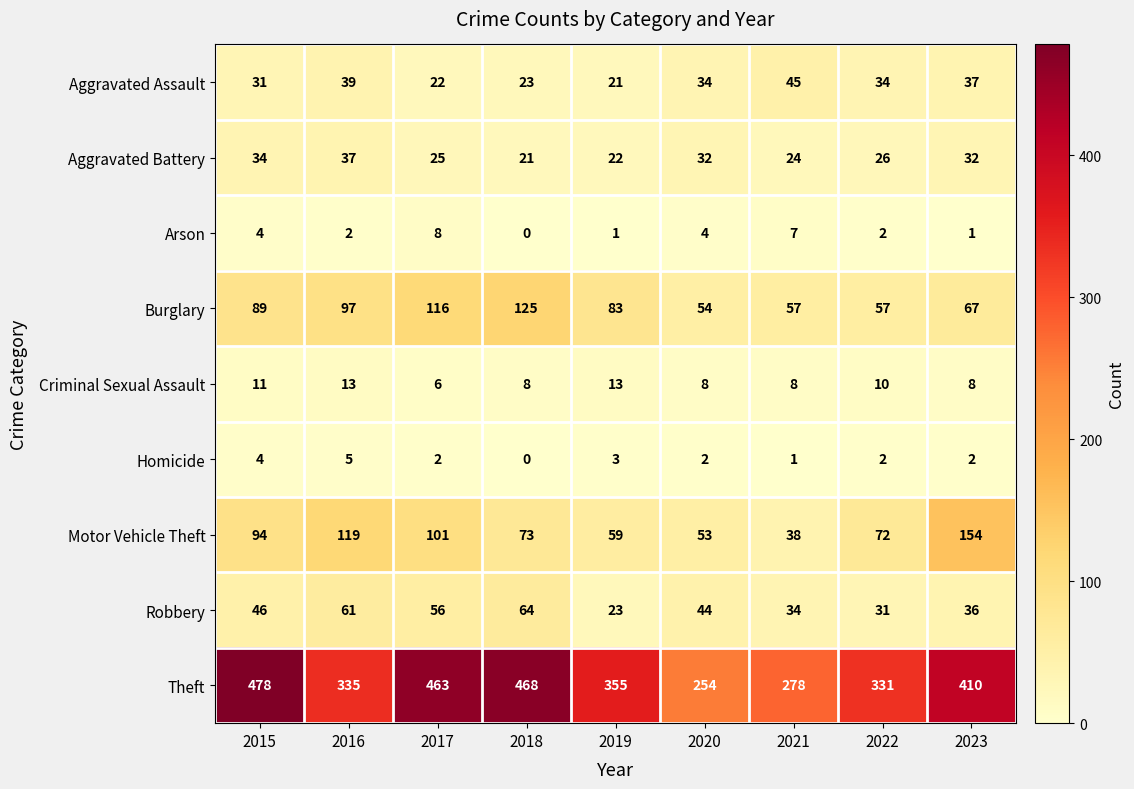

At which category does the chart reach its minimum across all series?

2018